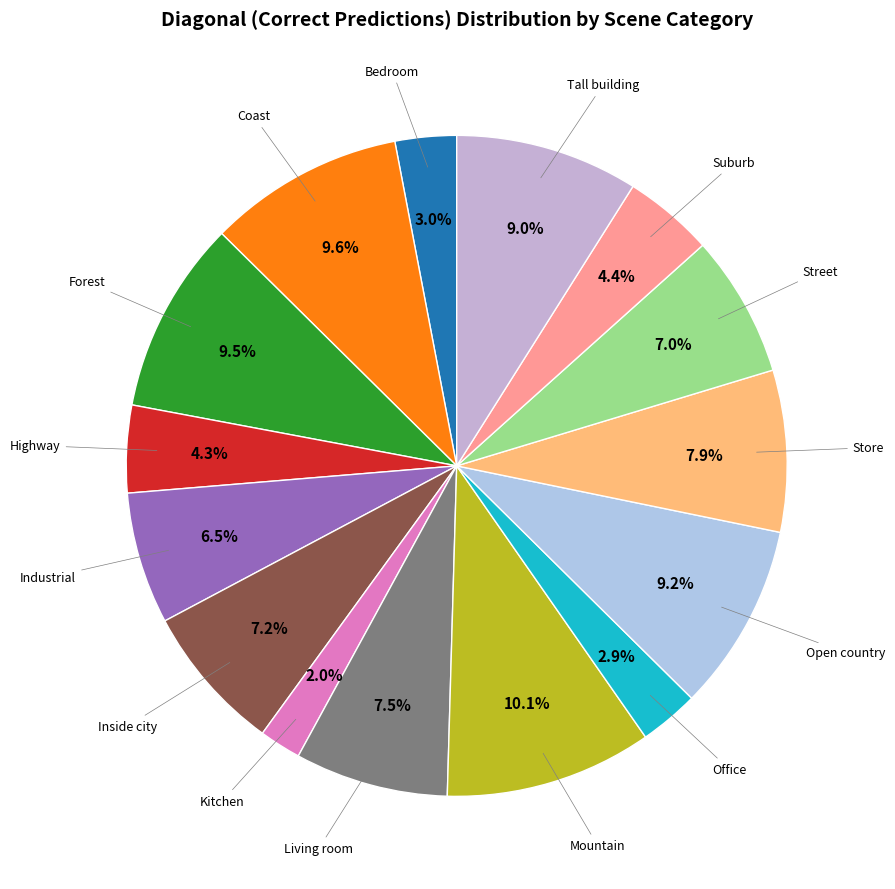

To the nearest percent, what portion does Inside city represent?

7%